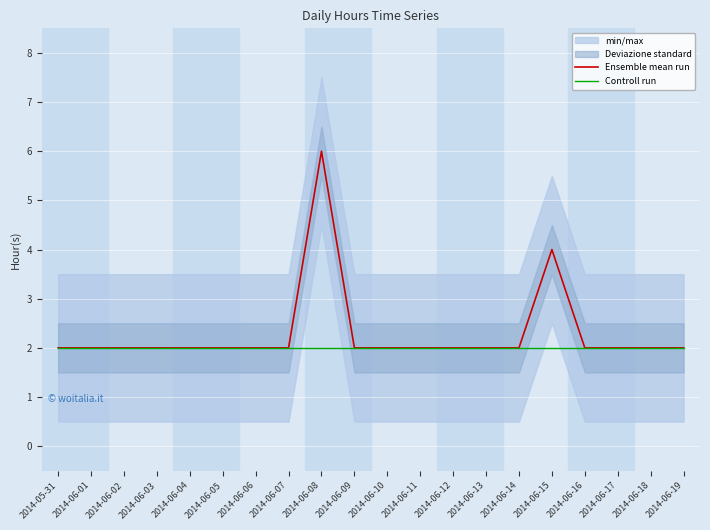

At which label does Ensemble mean run reach its minimum?

2014-05-31